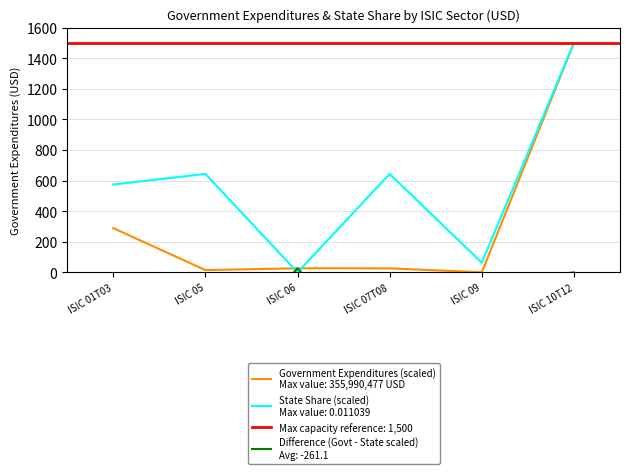

What is the average value of the Government Expenditures series?

310.0